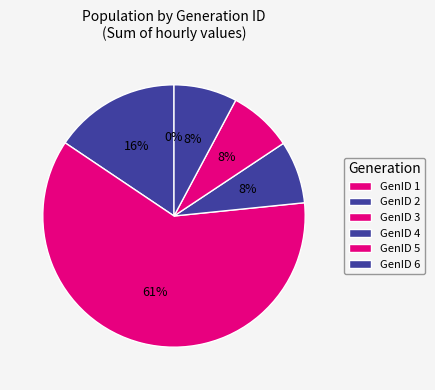

Count the number of slices in the pie.

6